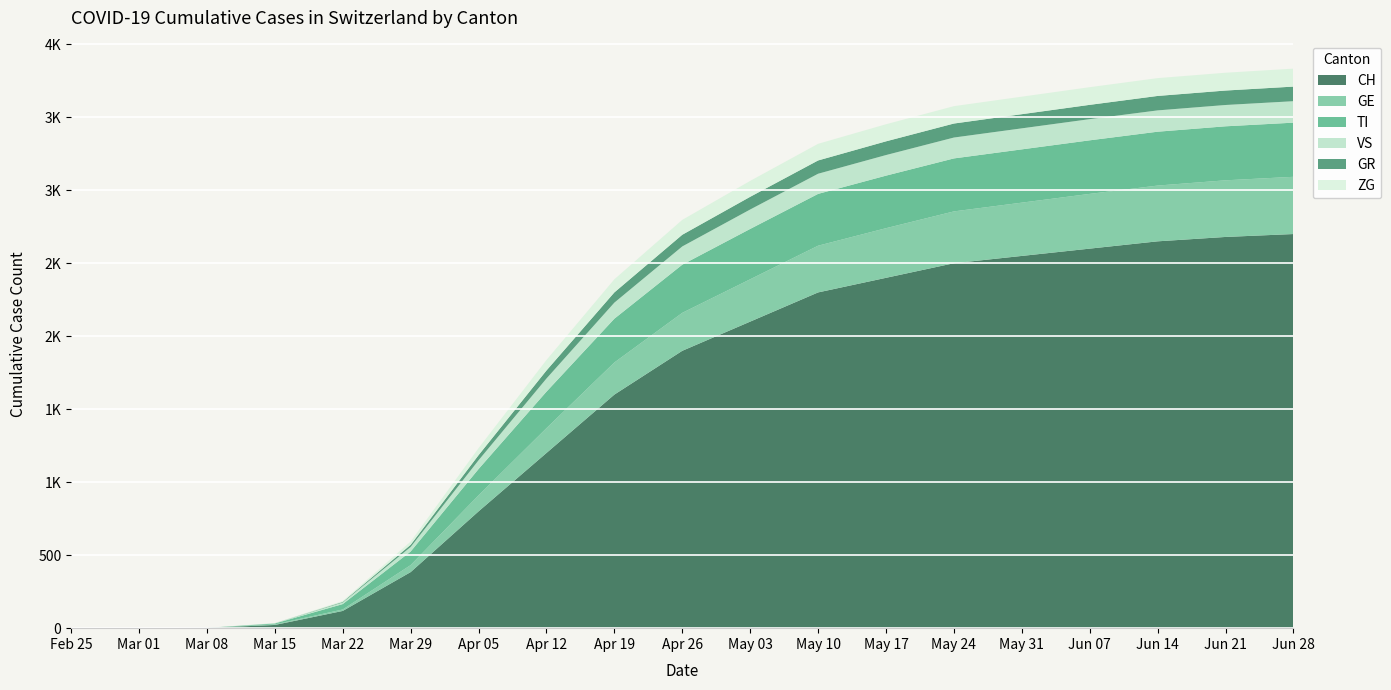

Reading right to left, extract all data points from this chart.

CH: 2700	2680	2650	2600	2550	2500	2400	2300	2100	1900	1600	1200	800	384	118	22	2	0	0
GE: 392	388	382	375	365	355	340	320	290	260	220	170	110	48	10	4	0	0	0
TI: 371	370	369	367	365	363	360	355	345	330	300	250	180	93	37	6	0	0	0
VS: 147	146	146	145	144	143	141	138	133	125	110	90	60	31	11	2	0	0	0
GR: 100	99	99	98	97	96	94	91	87	80	70	55	35	15	4	0	0	0	0
ZG: 123	122	122	121	120	119	117	114	109	102	90	72	48	22	6	1	0	0	0